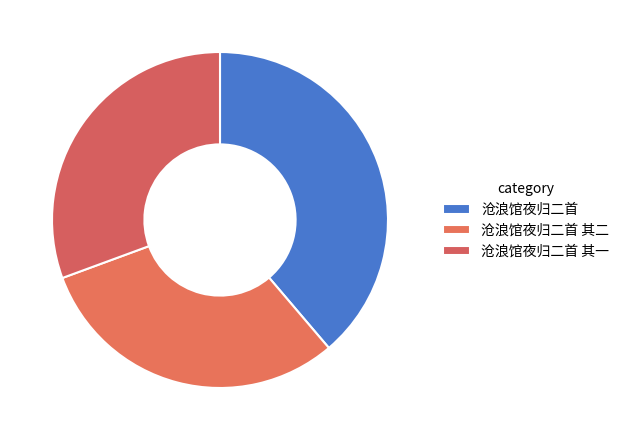

Does 沧浪馆夜归二首 account for over 50% of the chart?

No